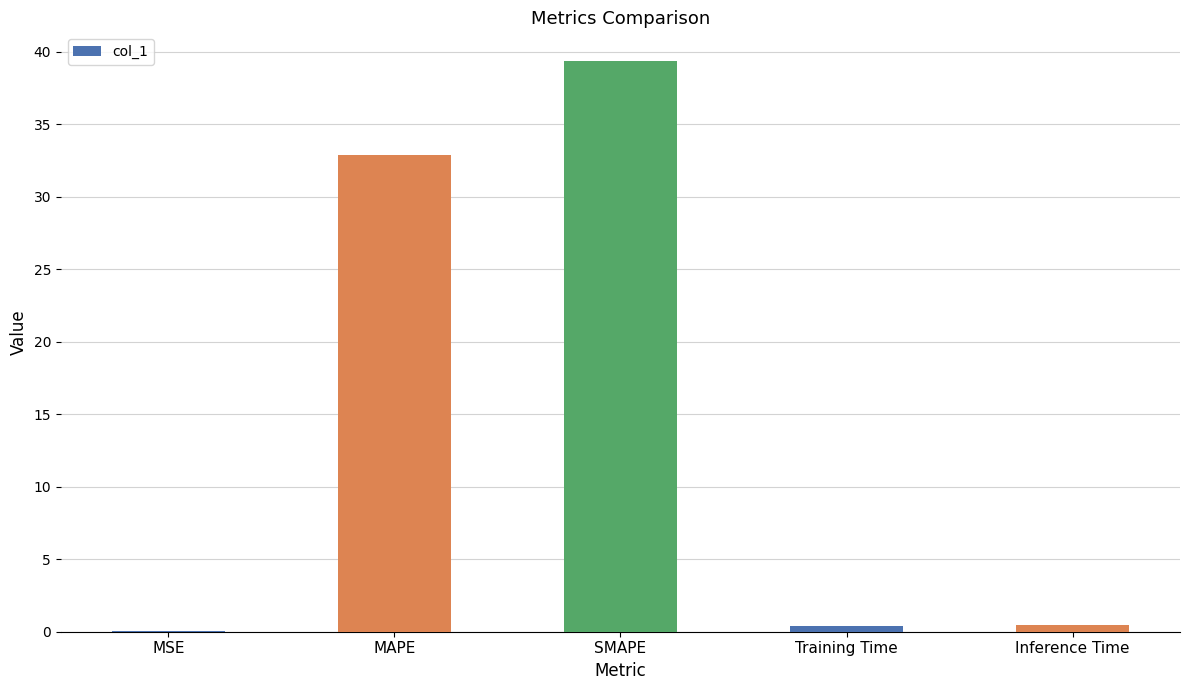

How many series are shown in this chart?

1